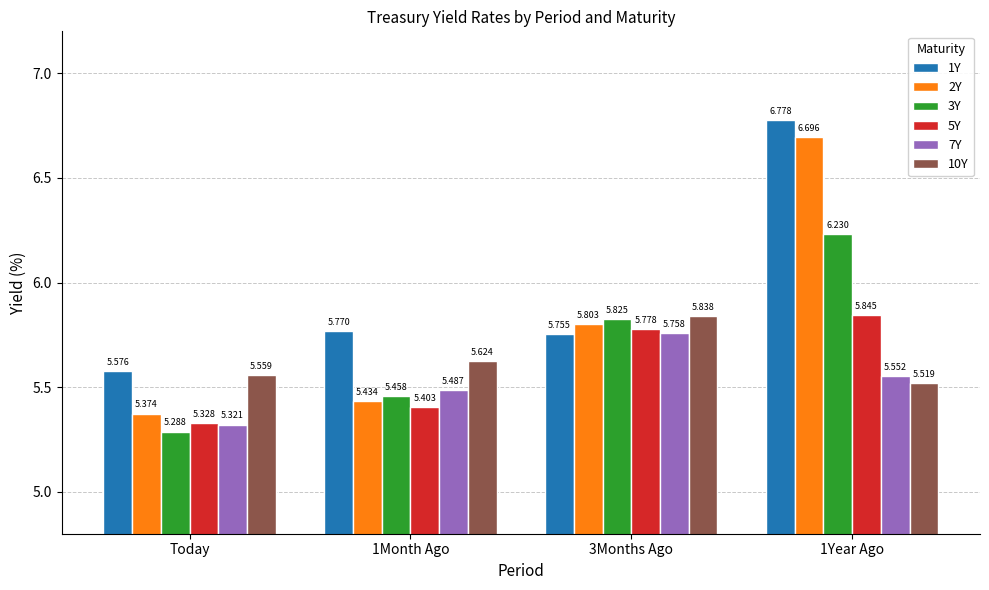

List the series in order of their peak value, highest first.

1Y, 2Y, 3Y, 5Y, 10Y, 7Y